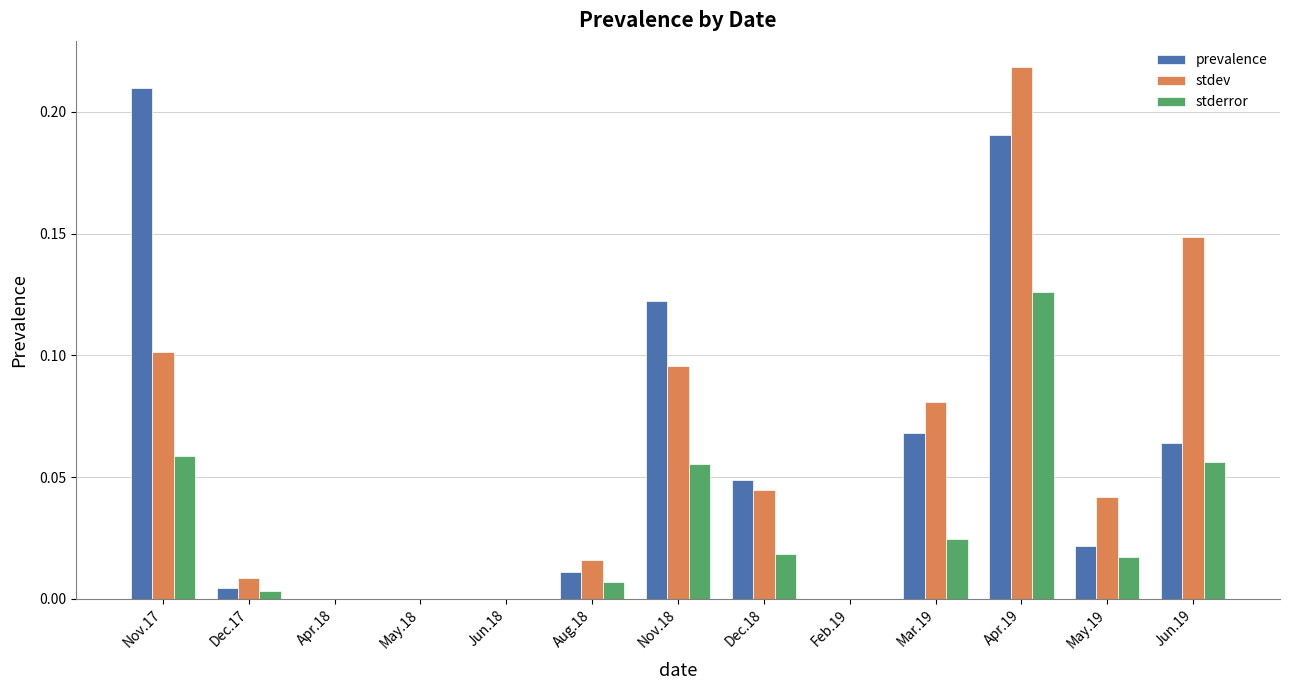

Which category has the highest value in the prevalence series?

Nov.17